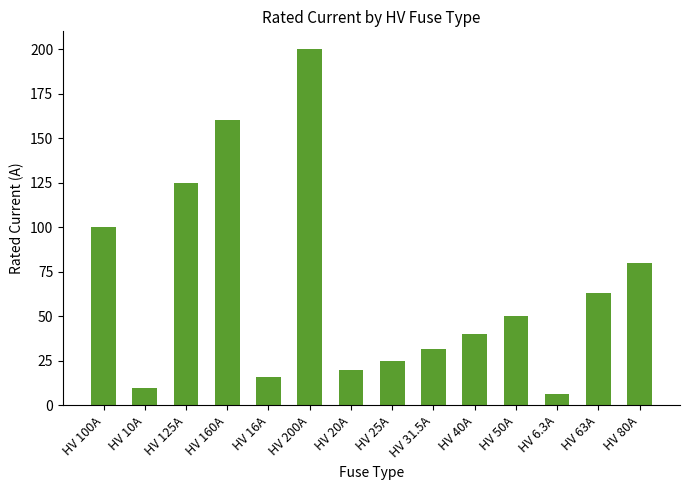

Between HV 6.3A and HV 63A, which is larger?

HV 63A